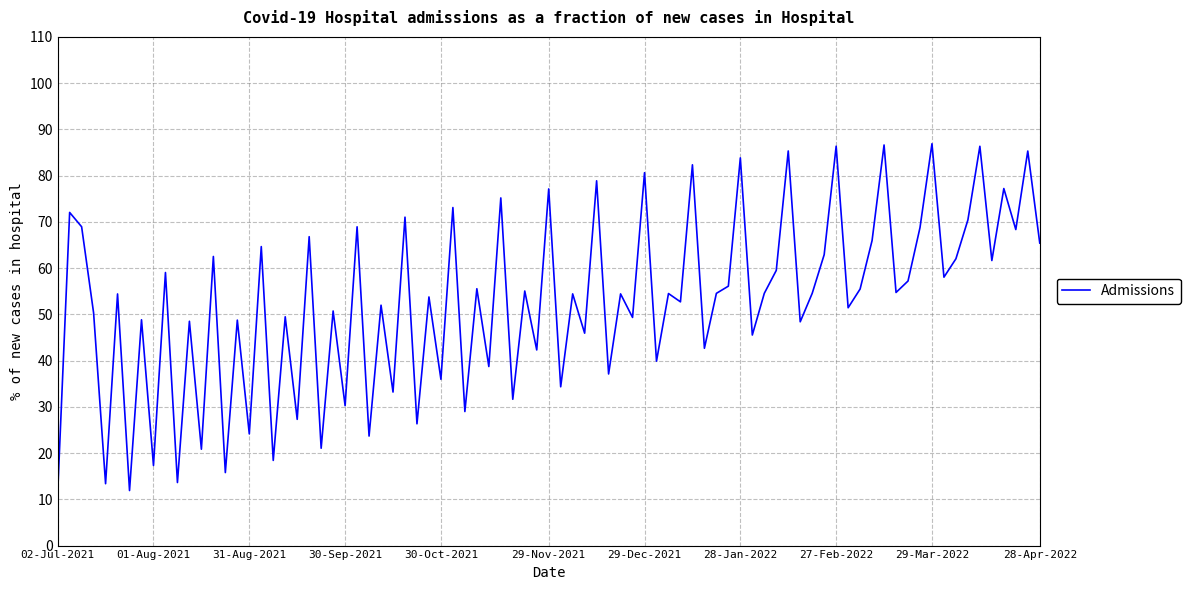

What is the minimum value shown in the chart?

11.3